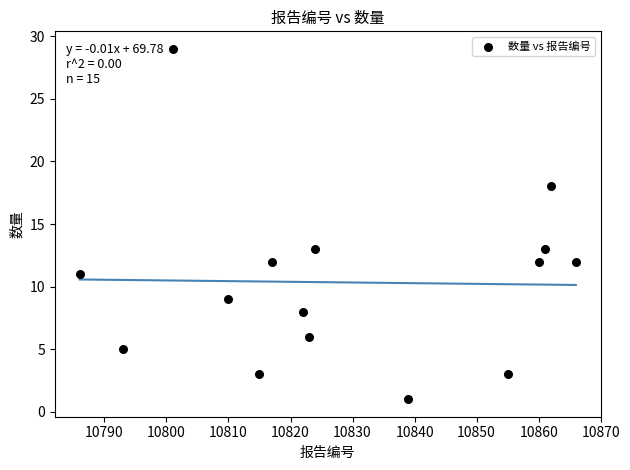

What is the range of Y values (max minus min)?

28